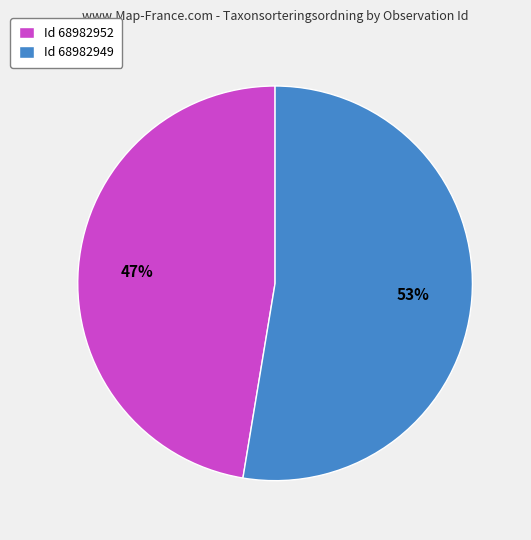

Rank the categories by value from highest to lowest.

Id 68982949, Id 68982952